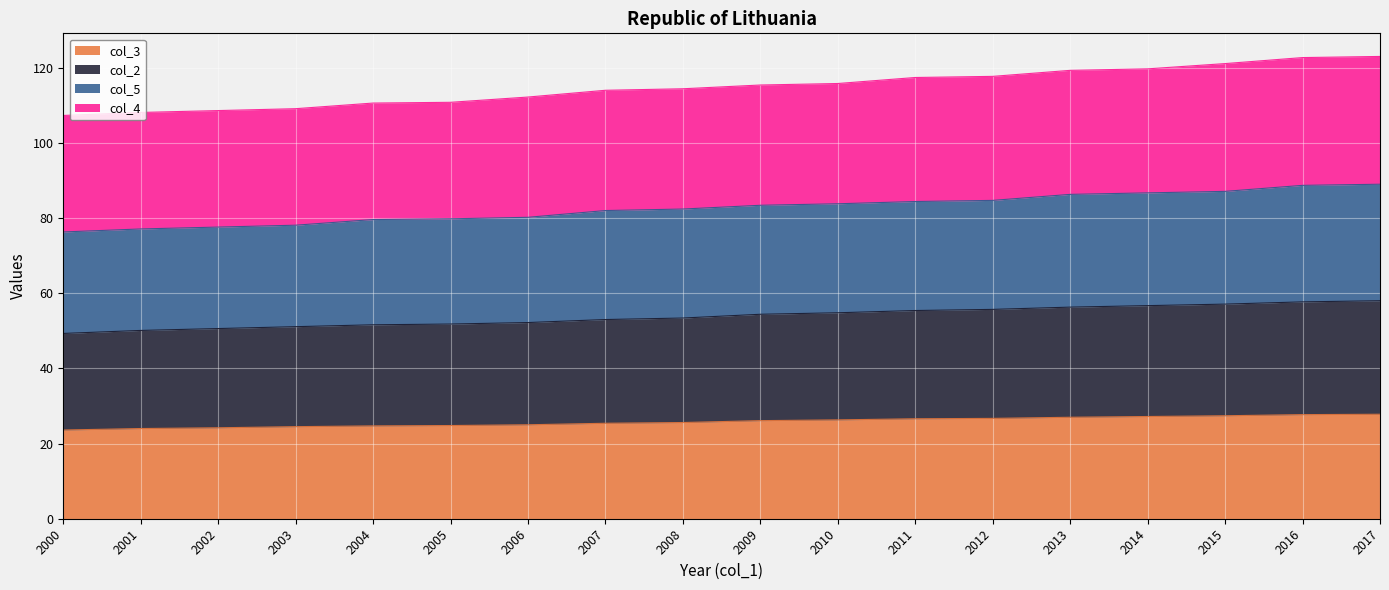

What is the minimum value for col_3?

23.6